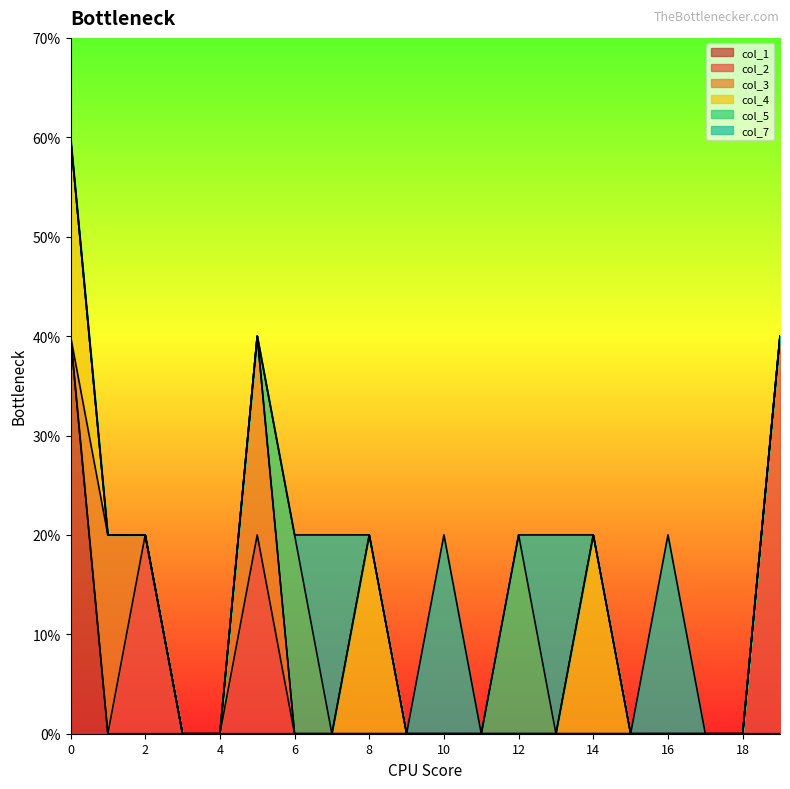

List the labels in order of col_3 value, largest first.

1, 5, 0, 2, 3, 4, 6, 7, 8, 9, 10, 11, 12, 13, 14, 15, 16, 17, 18, 19